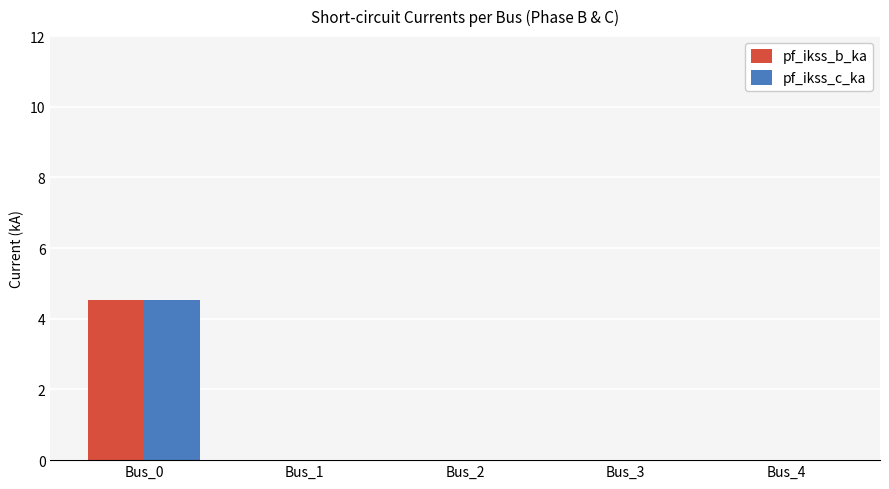

At which category is the sum across all series the highest?

Bus_0